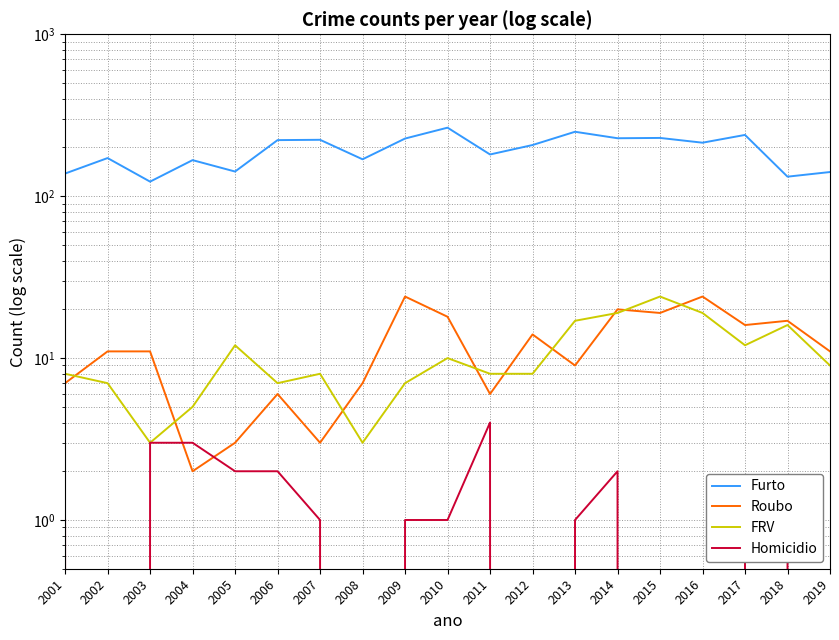

Is this an area chart (filled region under the line)?

No